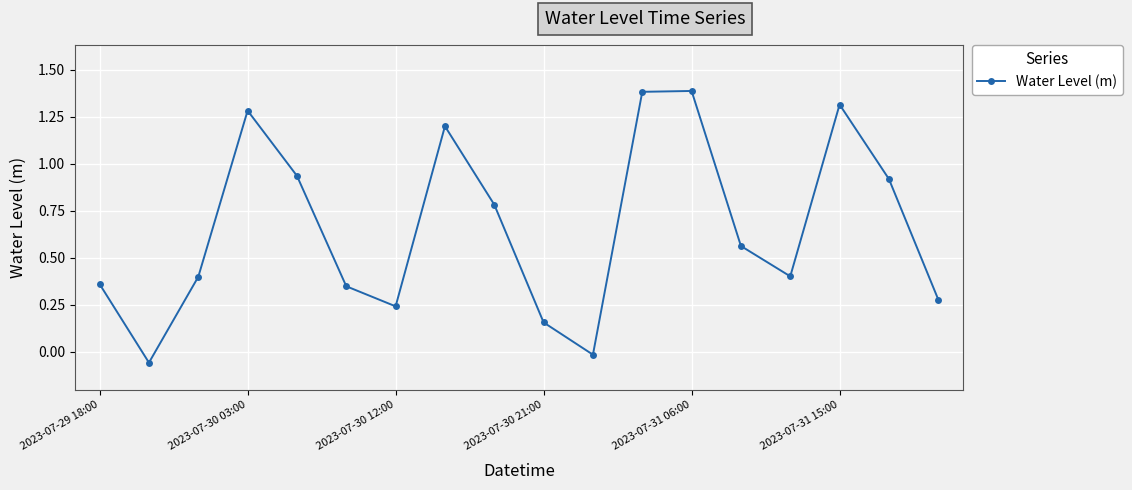

What is the difference between the maximum and minimum values?

1.4